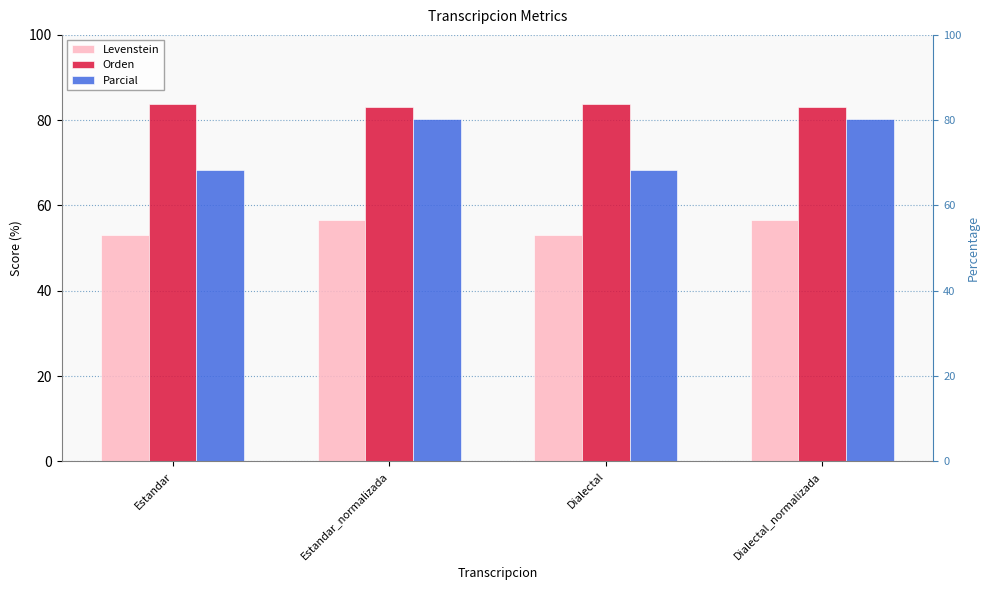

What is the total value across all series at Estandar?

205.4